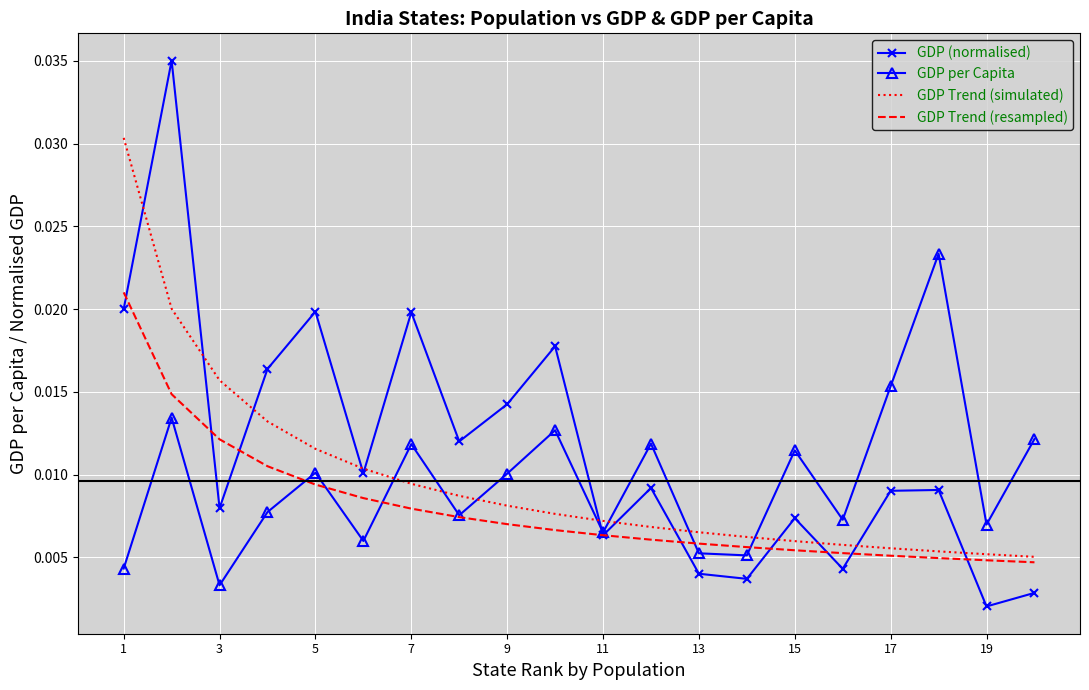

Which series has the widest spread of values?

GDP (normalised)